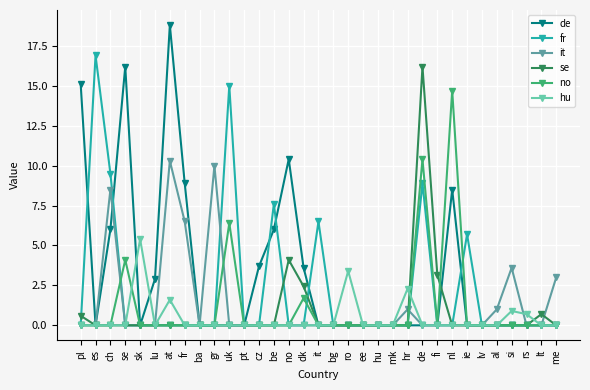

What is the difference between the second highest and minimum values in the fr series?

15.0